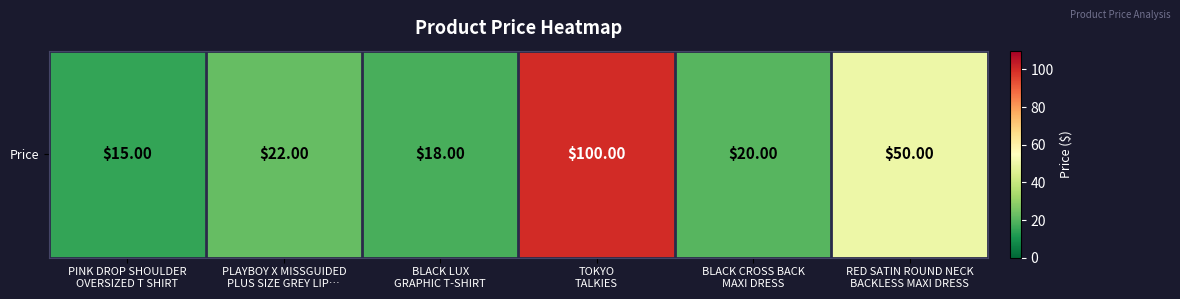

What is the smallest value displayed?

15